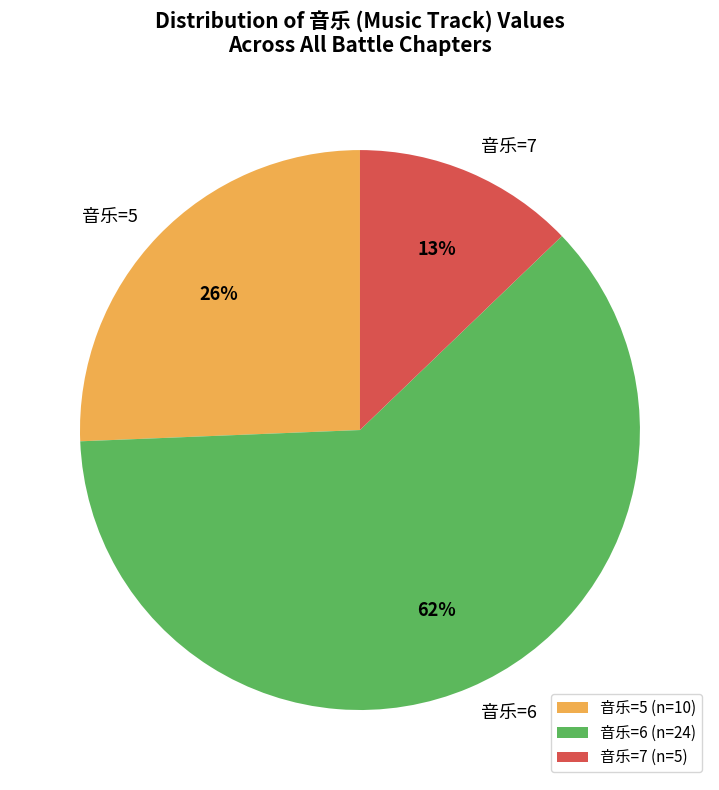

Does any single category account for the majority?

Yes